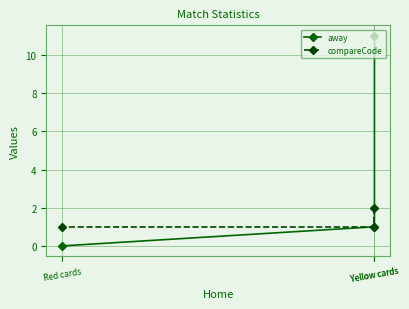

Reading left to right, what are all the values shown in this chart?

away: 11	1	0
compareCode: 2	1	1